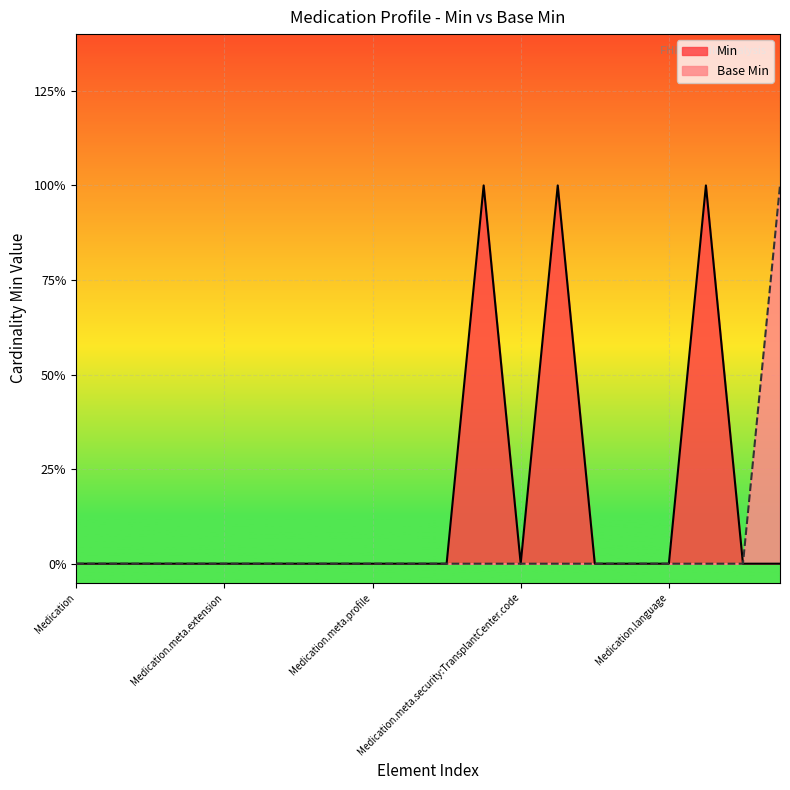

Reading right to left, extract all data points from this chart.

Min: Medication.ingredient.item[x]=0	Medication.code.coding=0	Medication.code=1	Medication.language=0	Medication.implicitRules=0	Medication.meta.tag=0	Medication.meta.security:TransplantCenter=1	Medication.meta.security:TransplantCenter.code=0	Medication.meta.security:TransplantCenter.system=1	Medication.meta.security:TransplantCenter=0	Medication.meta.security=0	Medication.meta.profile=0	Medication.meta.source=0	Medication.meta.lastUpdated=0	Medication.meta.versionId=0	Medication.meta.extension=0	Medication.meta.id=0	Medication.meta=0	Medication.id=0	Medication=0
Base Min: Medication.ingredient.item[x]=1	Medication.code.coding=0	Medication.code=0	Medication.language=0	Medication.implicitRules=0	Medication.meta.tag=0	Medication.meta.security:TransplantCenter=0	Medication.meta.security:TransplantCenter.code=0	Medication.meta.security:TransplantCenter.system=0	Medication.meta.security:TransplantCenter=0	Medication.meta.security=0	Medication.meta.profile=0	Medication.meta.source=0	Medication.meta.lastUpdated=0	Medication.meta.versionId=0	Medication.meta.extension=0	Medication.meta.id=0	Medication.meta=0	Medication.id=0	Medication=0